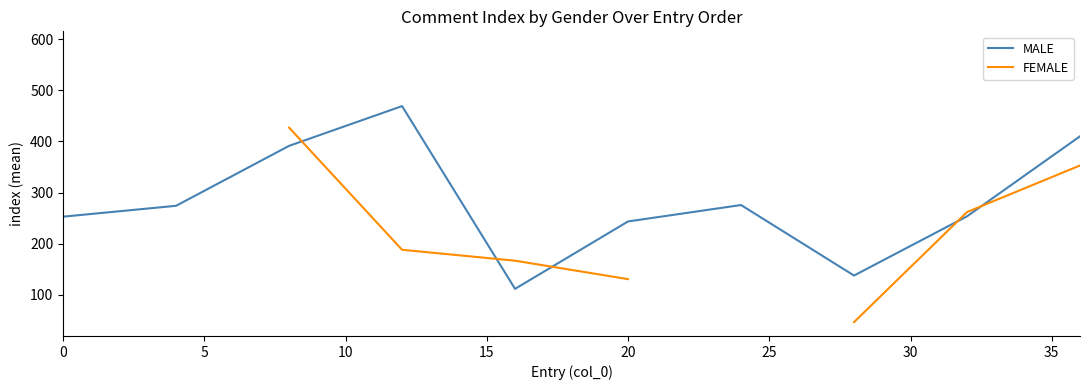

True or false: MALE has more than 0 interior local peaks.

True